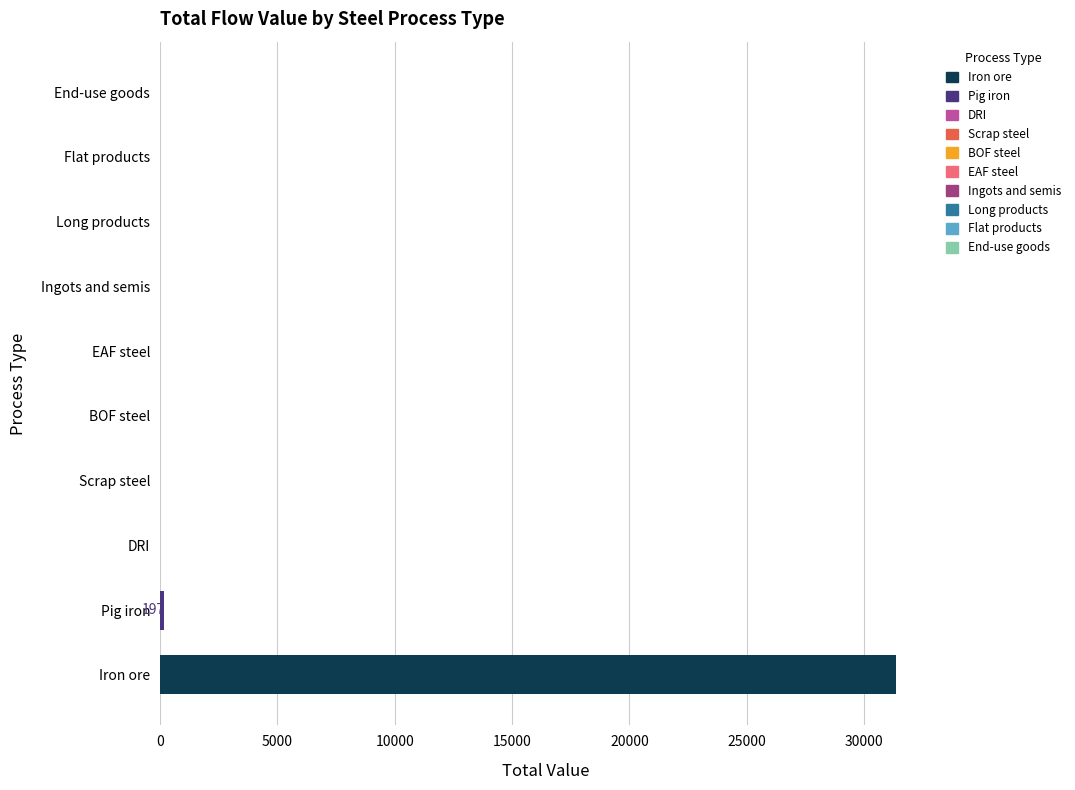

What is the change in value from Iron ore to DRI?

-31335.2